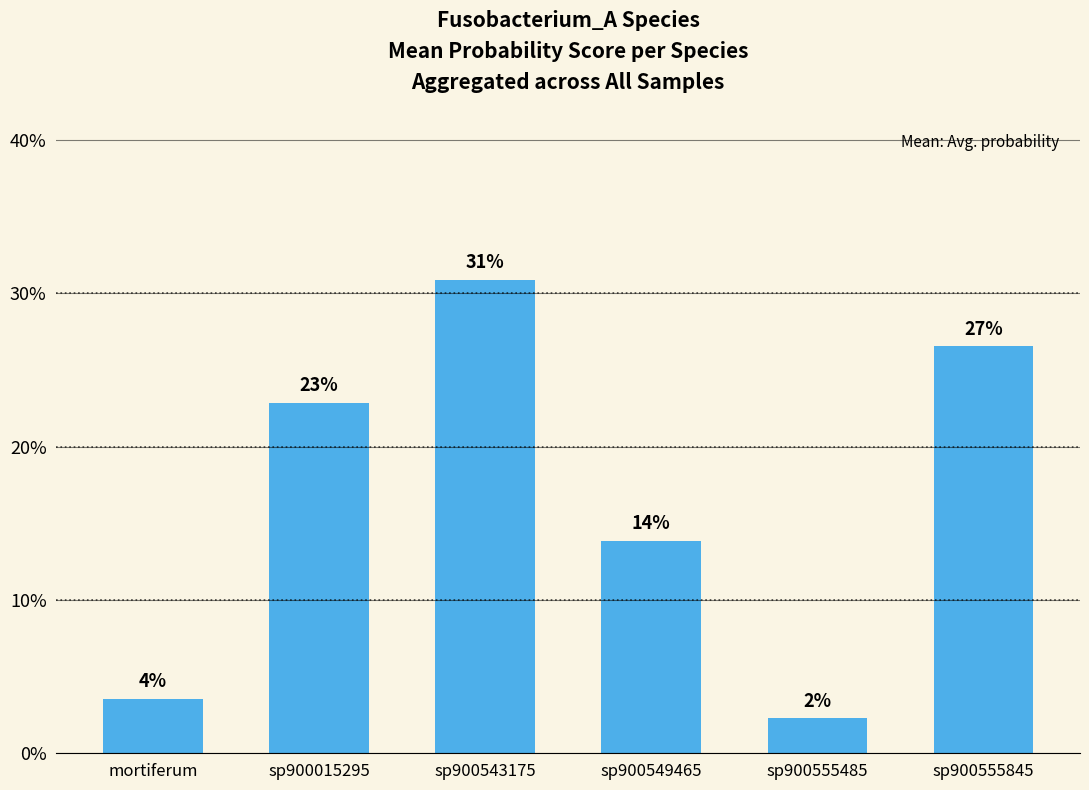

Reading left to right, extract all data points from this chart.

0.0	0.2	0.3	0.1	0.0	0.3